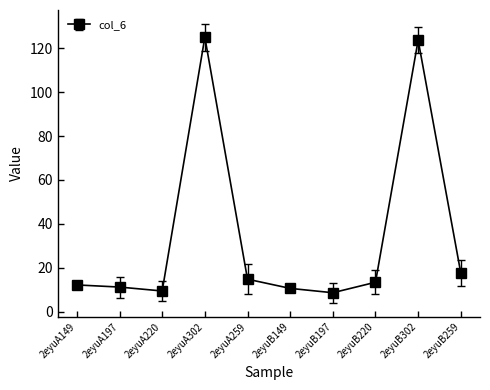

What is the value of the 3rd point from the left?

9.5